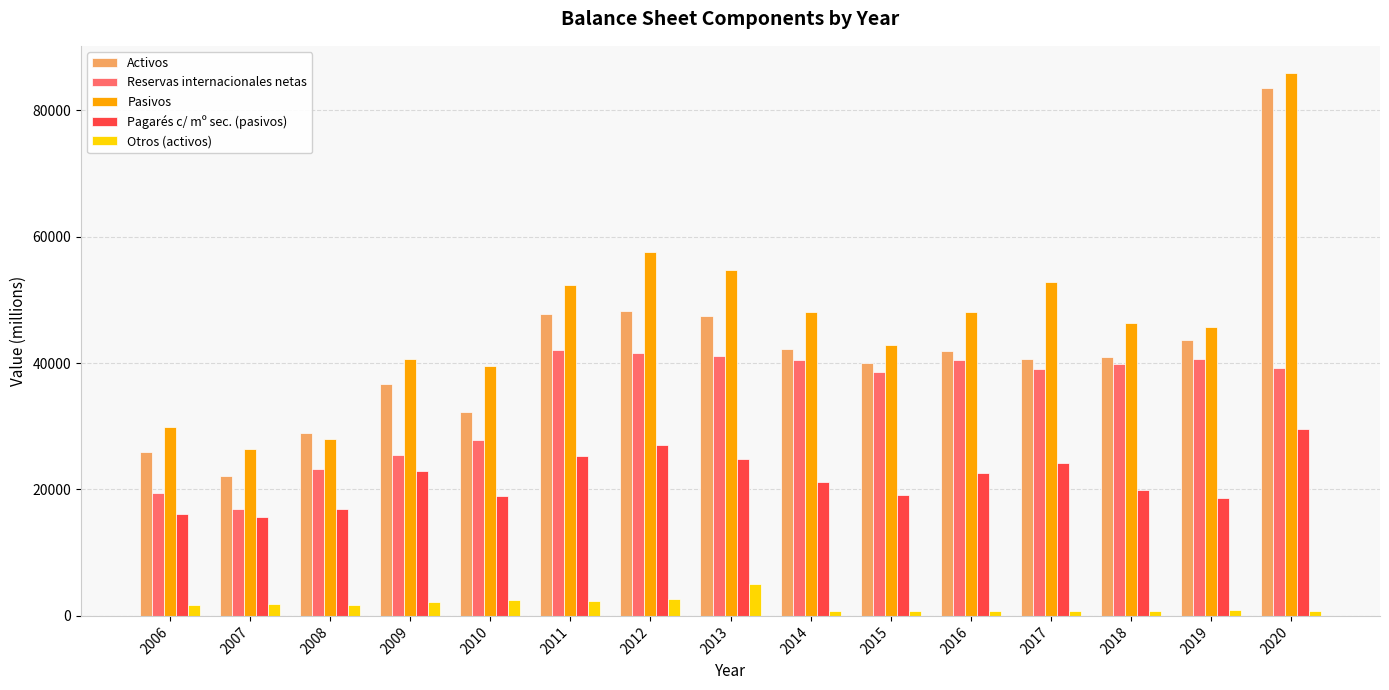

Are the bars horizontal?

No